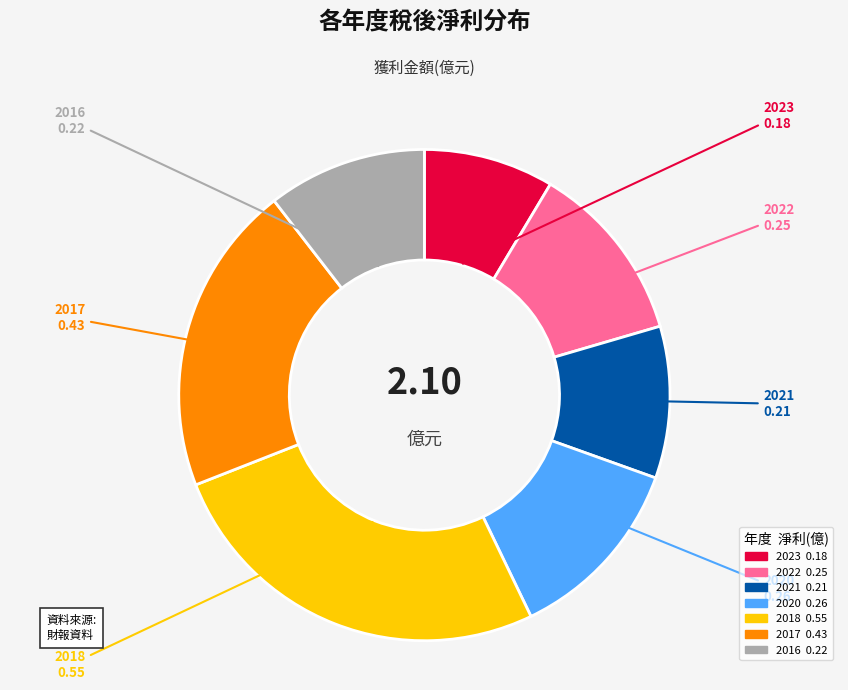

Is there a majority slice in this chart?

No